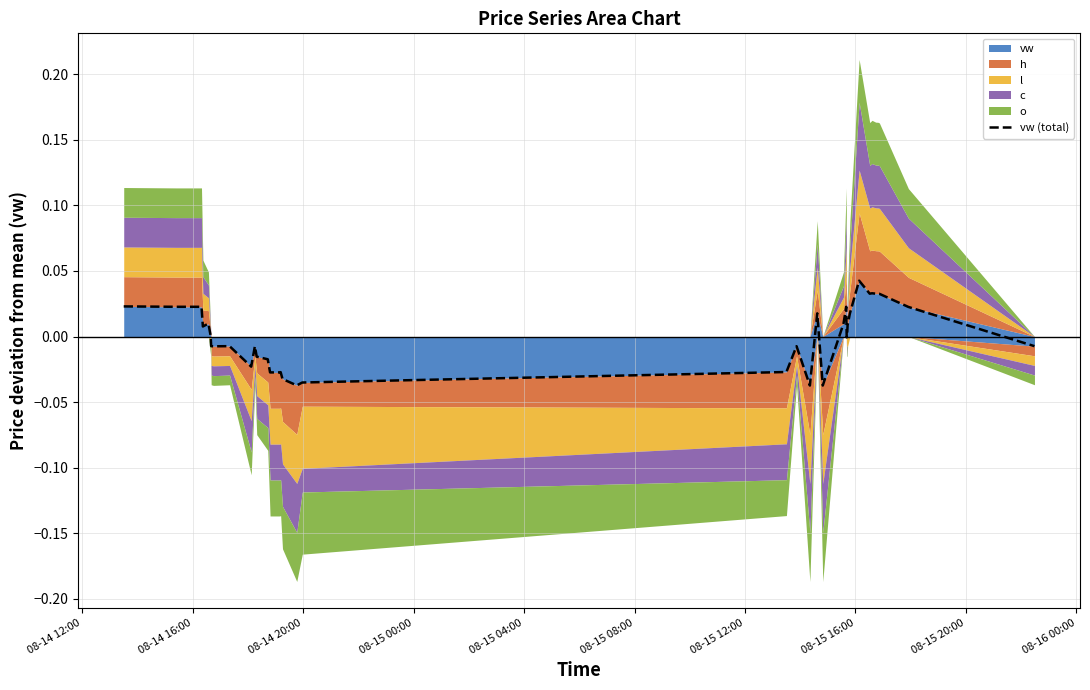

How many data points are above 0?

20